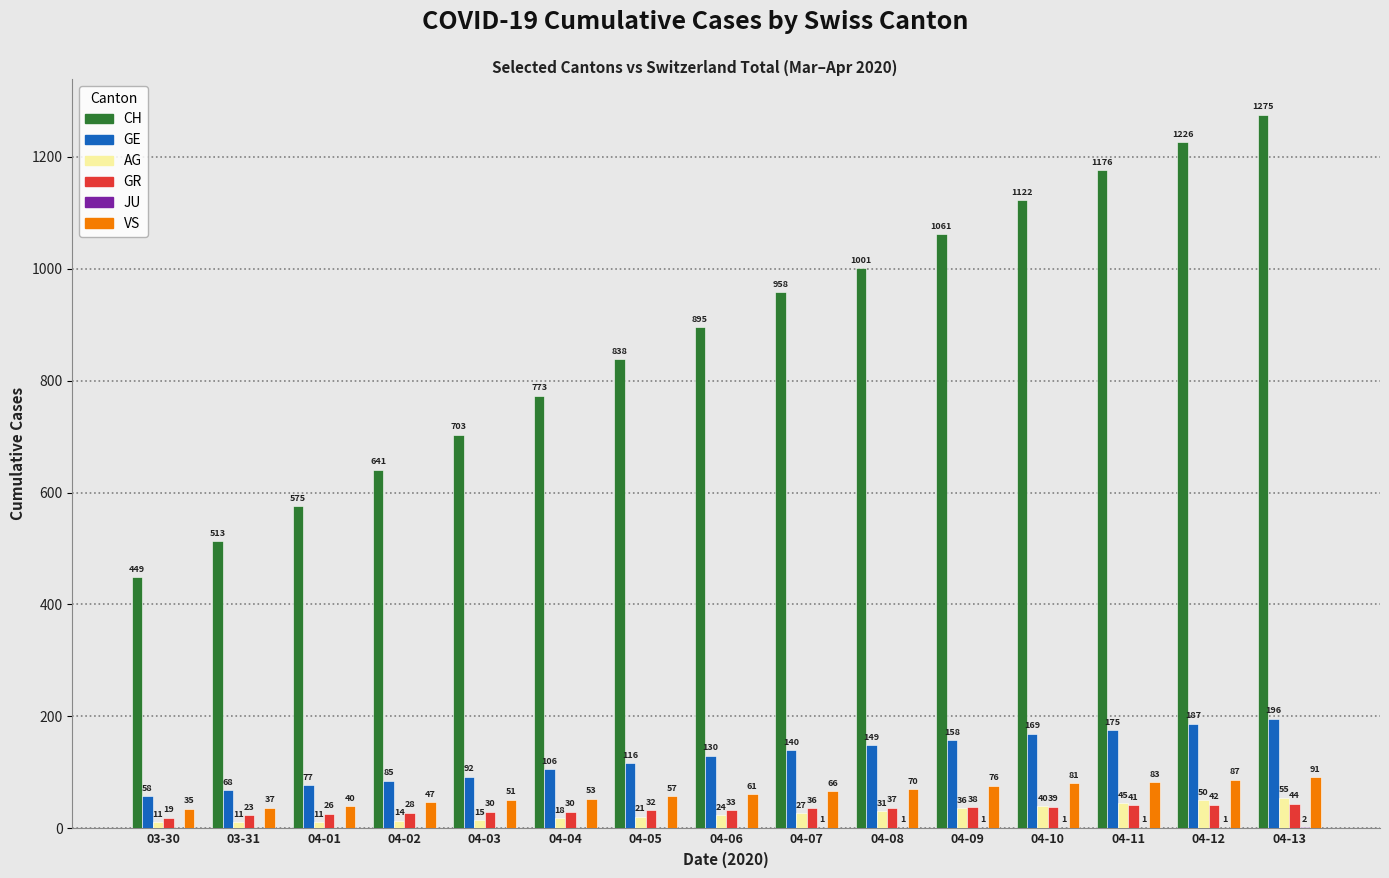

How many categories are shown in the chart?

15